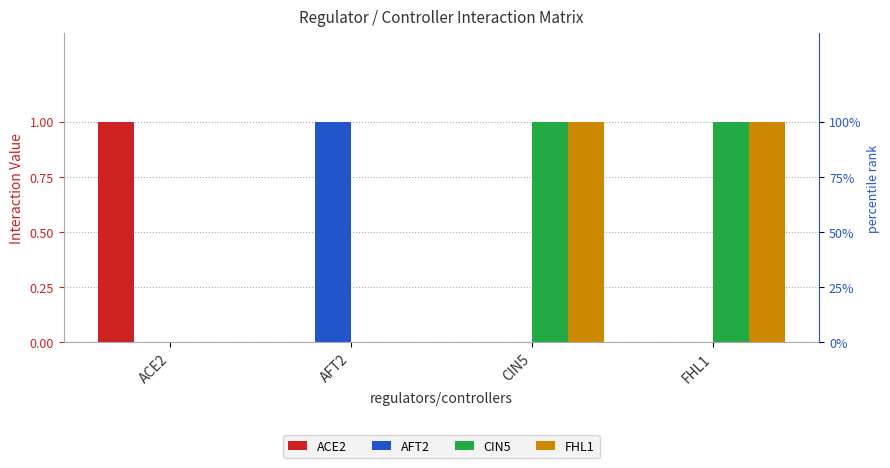

Which category has the lowest value in the FHL1 series?

ACE2